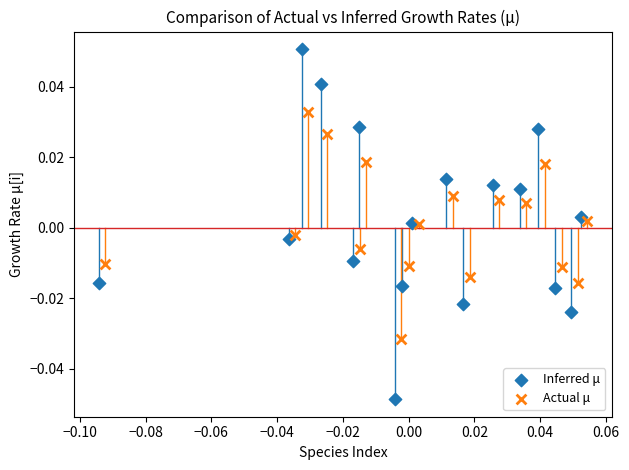

Which series has the widest spread of Y values?

Inferred μ